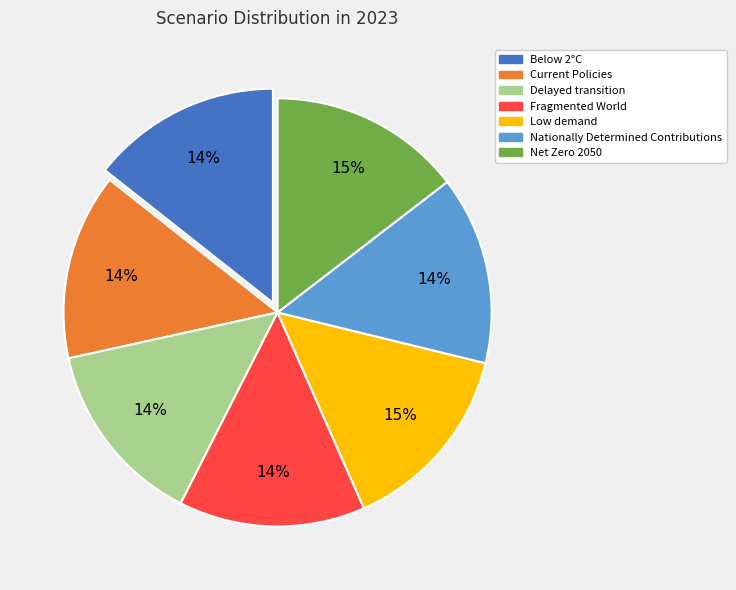

To the nearest percent, what percentage of the pie is Net Zero 2050?

15%